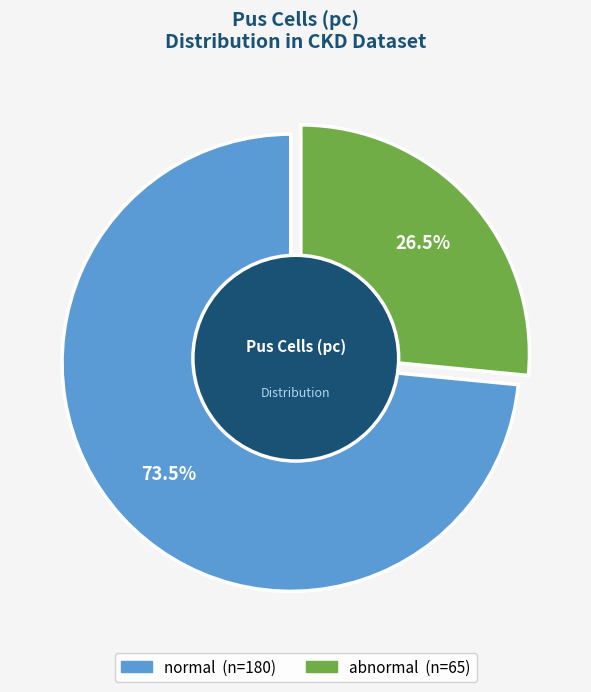

Is normal the majority of the pie?

Yes